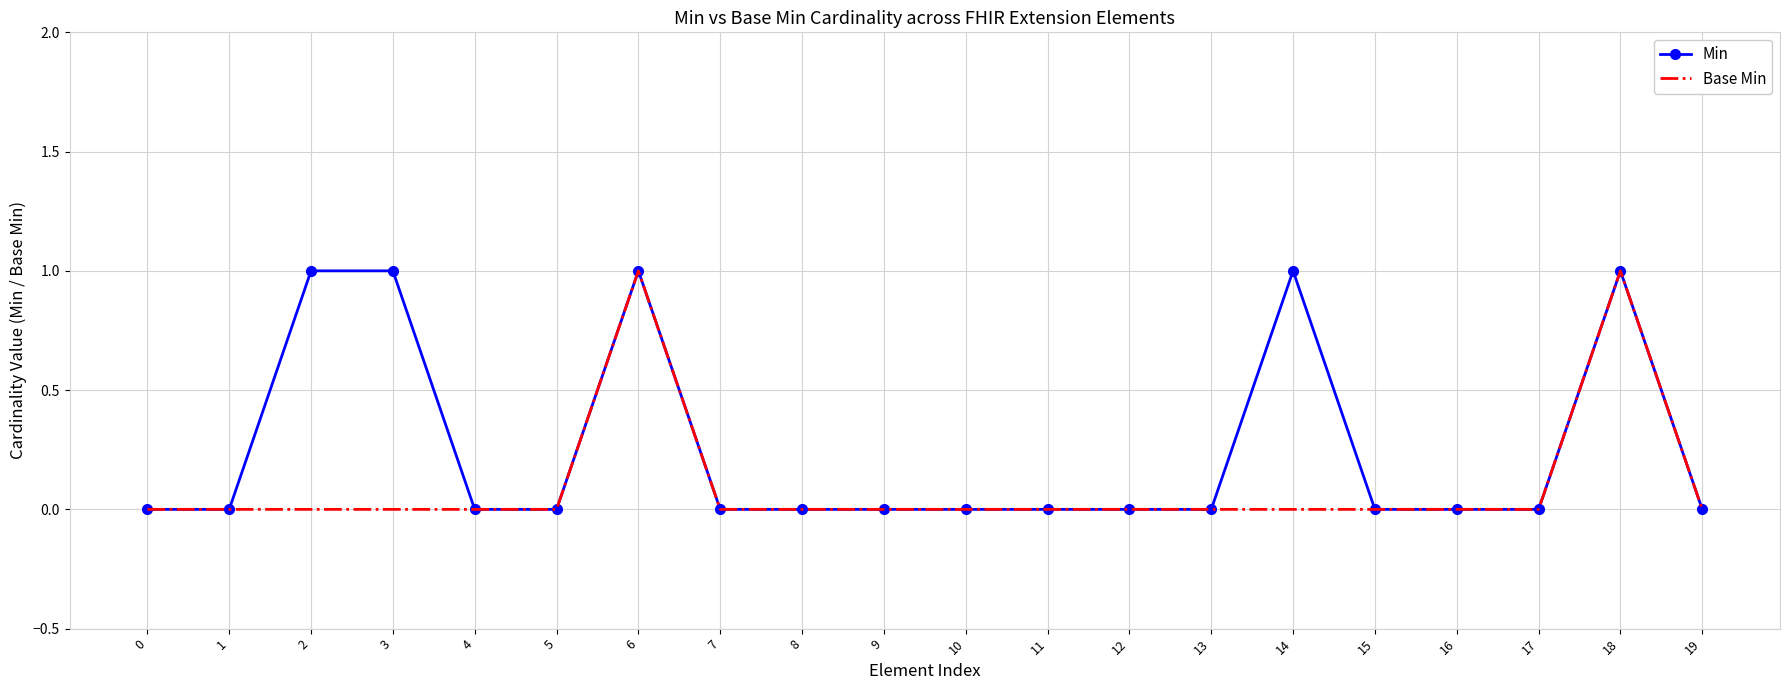

Reading left to right, extract all data points from this chart.

Min: 0=0	1=0	2=1	3=1	4=0	5=0	6=1	7=0	8=0	9=0	10=0	11=0	12=0	13=0	14=1	15=0	16=0	17=0	18=1	19=0
Base Min: 0=0	1=0	2=0	3=0	4=0	5=0	6=1	7=0	8=0	9=0	10=0	11=0	12=0	13=0	14=0	15=0	16=0	17=0	18=1	19=0